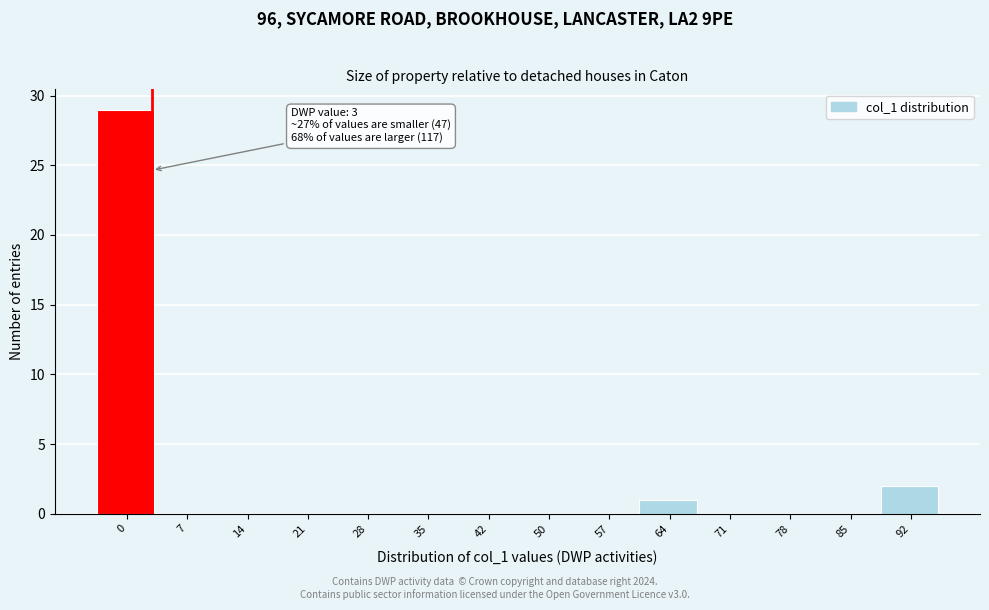

Reading left to right, transcribe all the data shown in this chart.

0=29	7=0	14=0	21=0	28=0	35=0	42=0	50=0	57=0	64=1	71=0	78=0	85=0	92=2